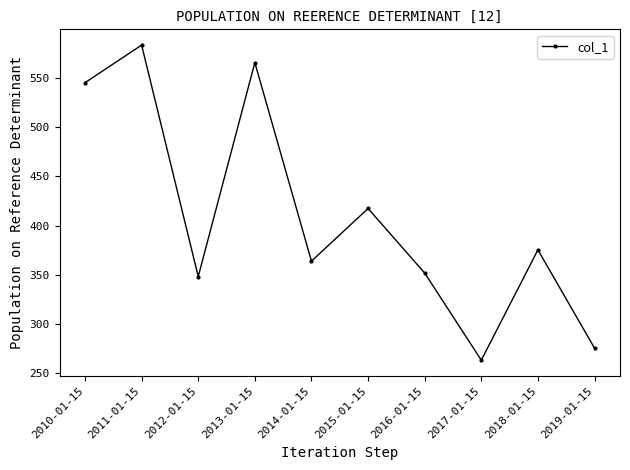

Reading left to right, transcribe all the data shown in this chart.

2010-01-15=545.1	2011-01-15=583.3	2012-01-15=348.3	2013-01-15=565.5	2014-01-15=363.9	2015-01-15=417.4	2016-01-15=351.9	2017-01-15=263.4	2018-01-15=375.4	2019-01-15=275.6